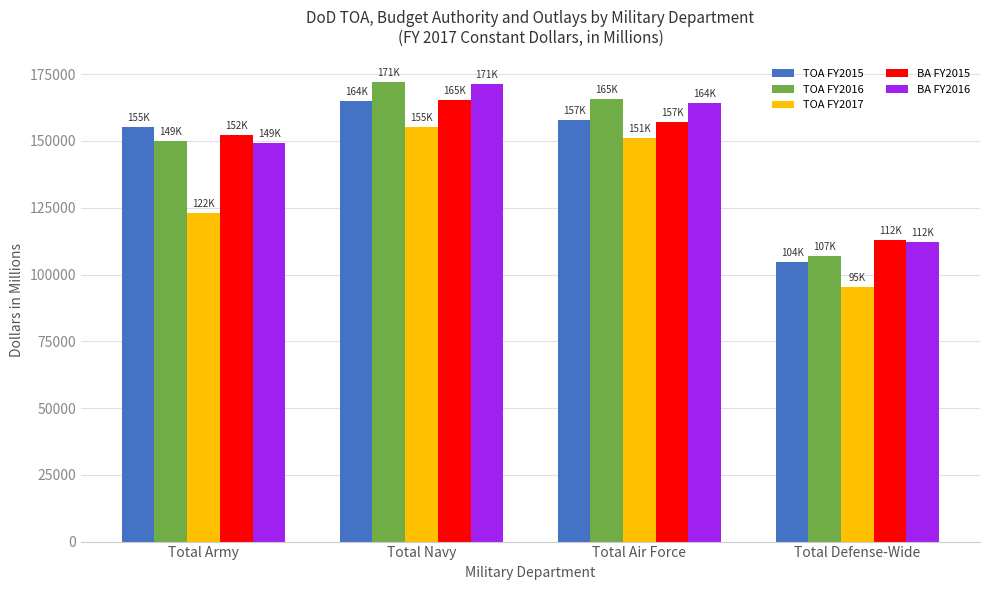

Is the value of TOA FY2016 at Total Army greater than the value of BA FY2015 at Total Air Force?

No